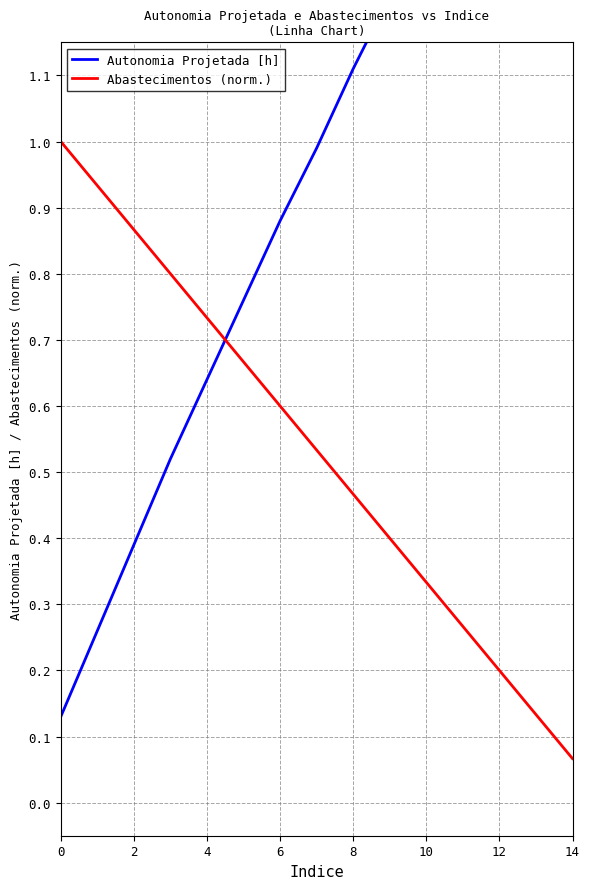

Is it true that Abastecimentos (norm.) equals 0.1 at 12?

False